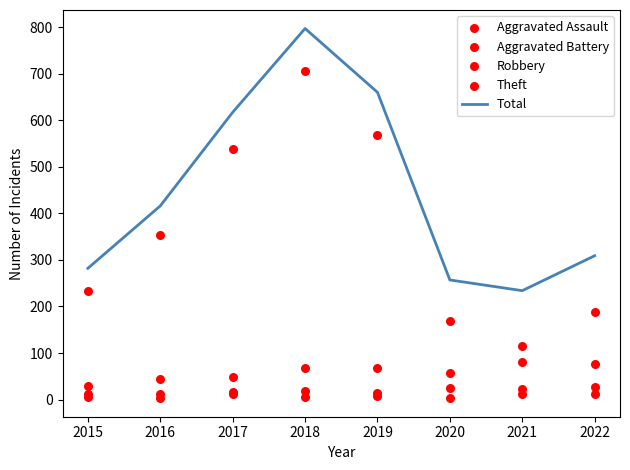

Which series has the largest total across all categories?

Total